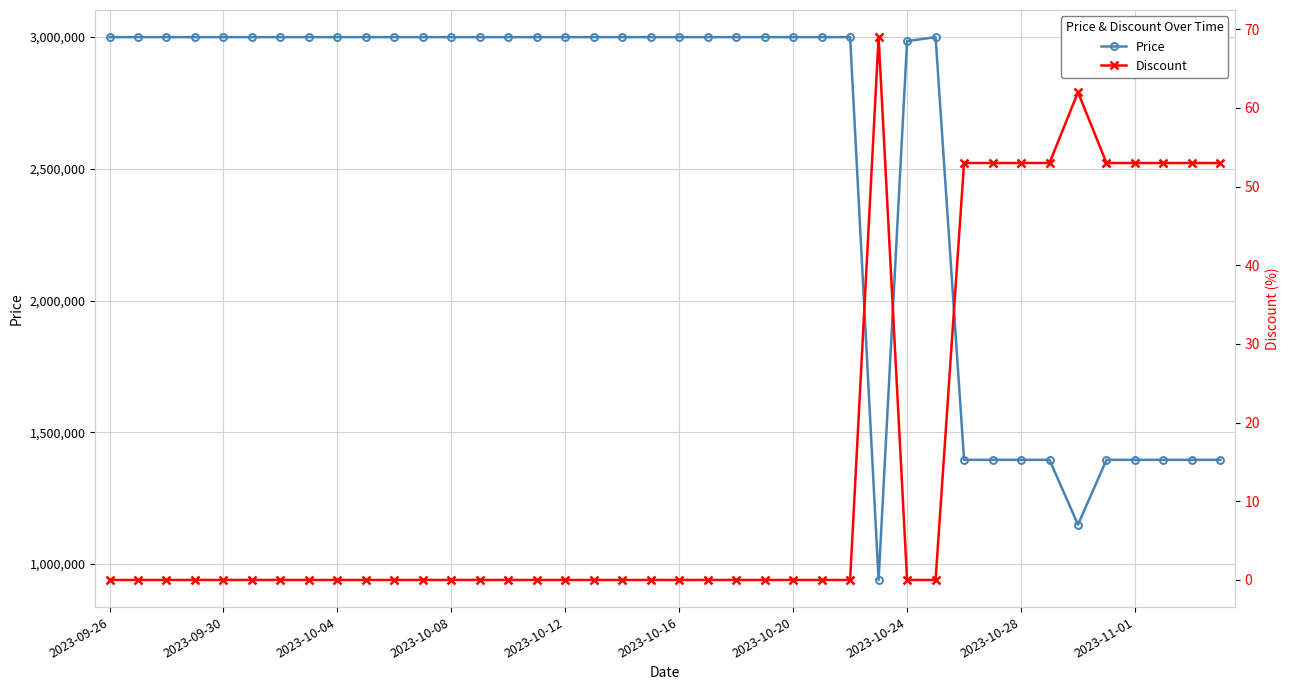

Is it true that Price equals 3000000 at 2023-10-12?

True